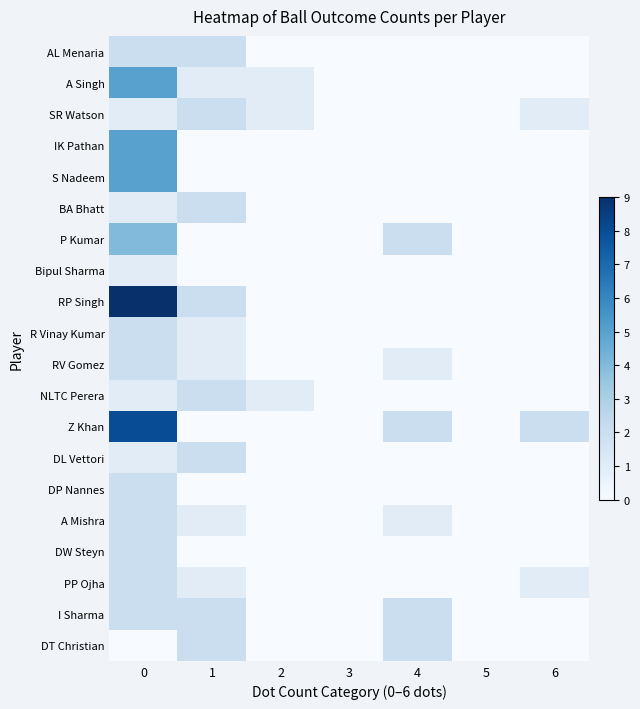

Which series has the widest spread of values?

RP Singh